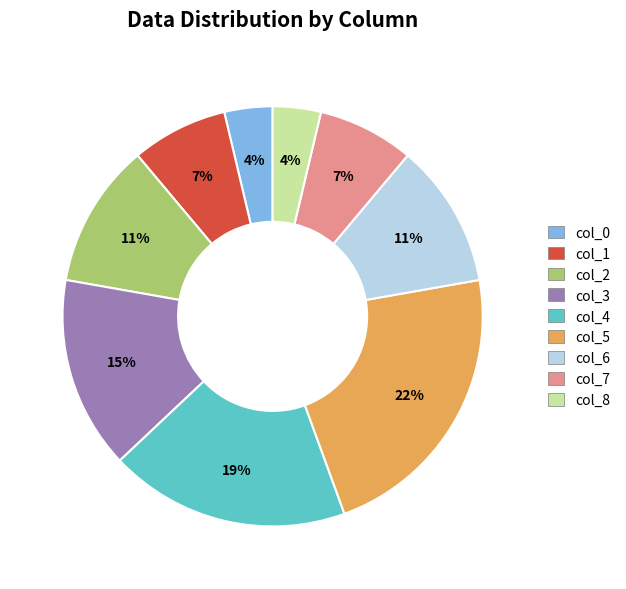

To the nearest percent, what percentage of the pie is col_6?

11%